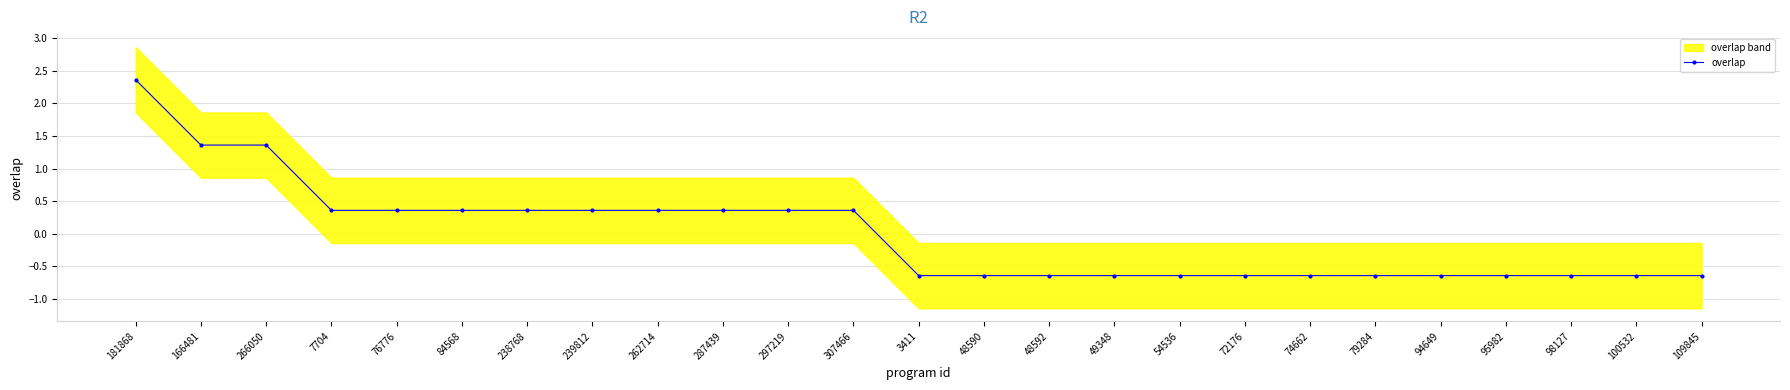

How many lines are shown in the chart?

1